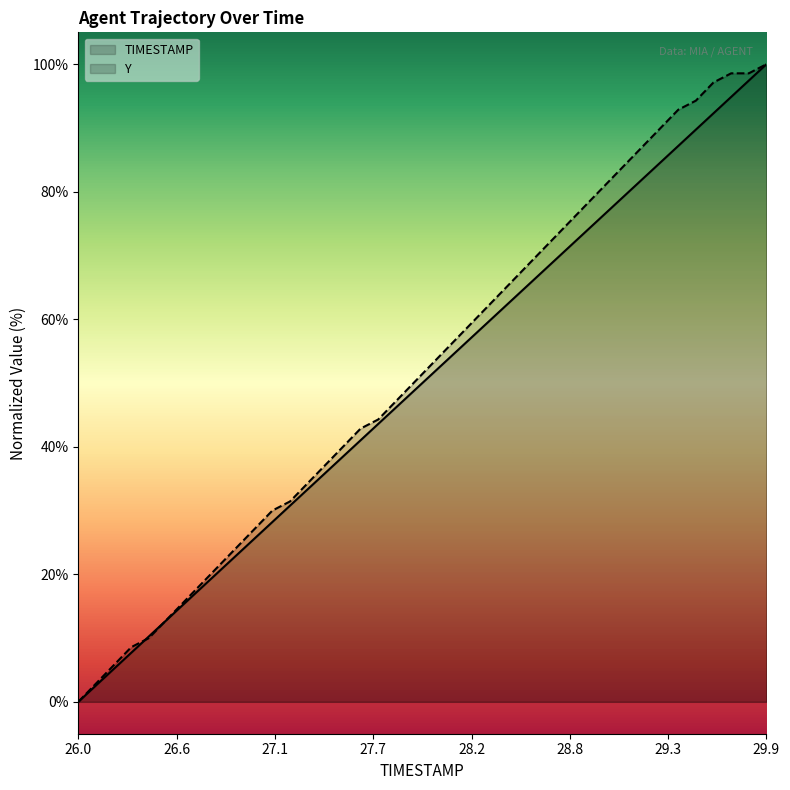

After their last crossing, which series has the higher values: Y or TIMESTAMP?

Y